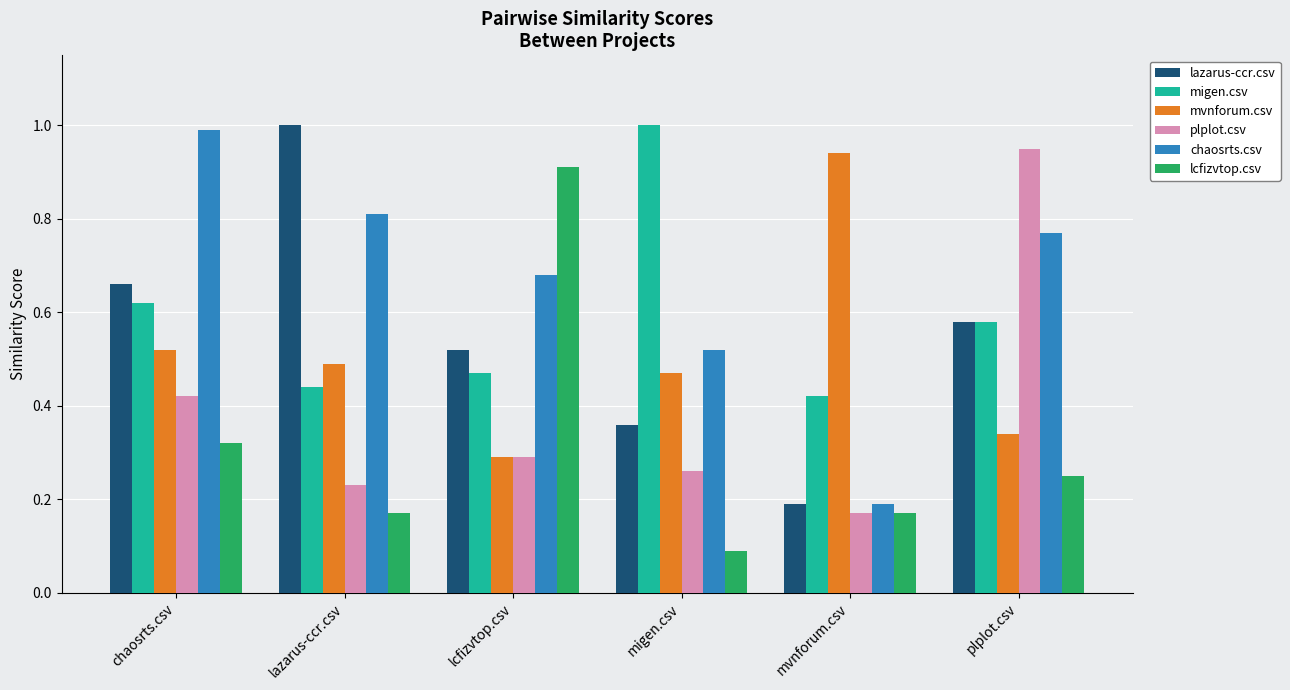

The value of lcfizvtop.csv at plplot.csv is 0.2. True or false?

True